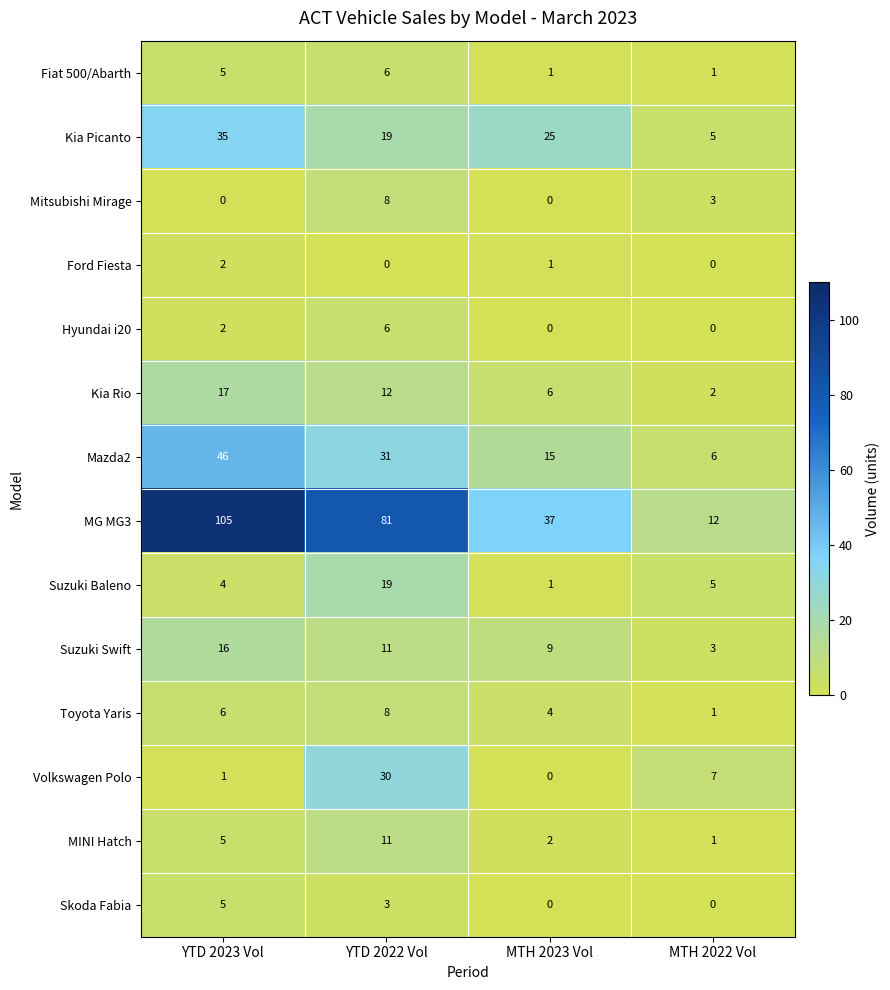

Which series has the largest total across all categories?

MG MG3